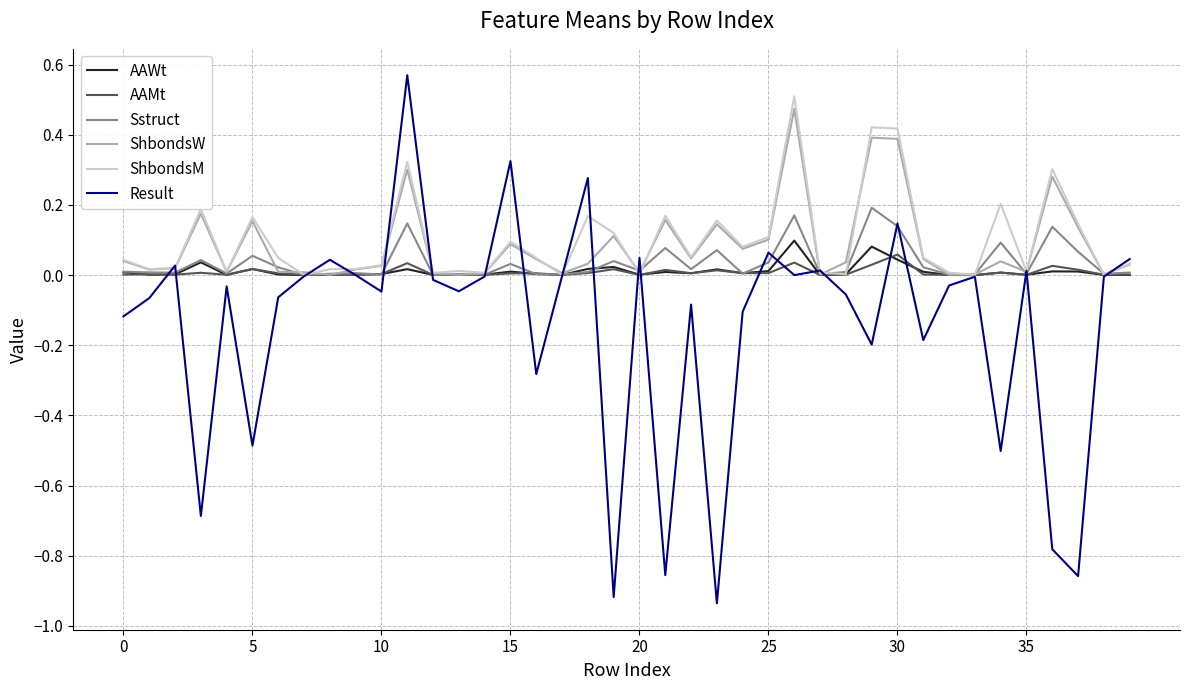

Which series has the largest range (max minus min)?

Result